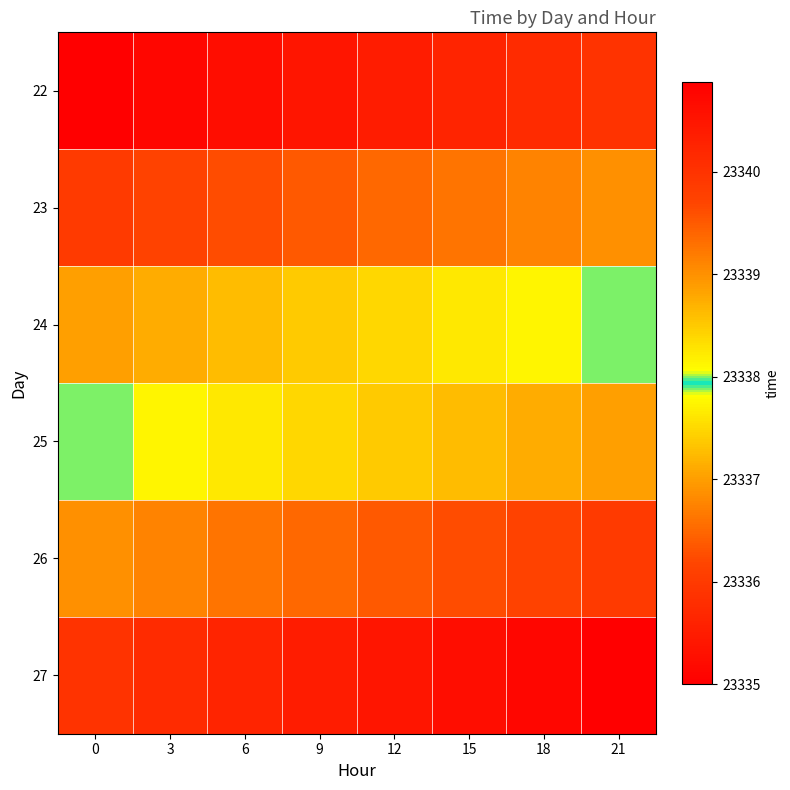

How many series are shown in this chart?

6